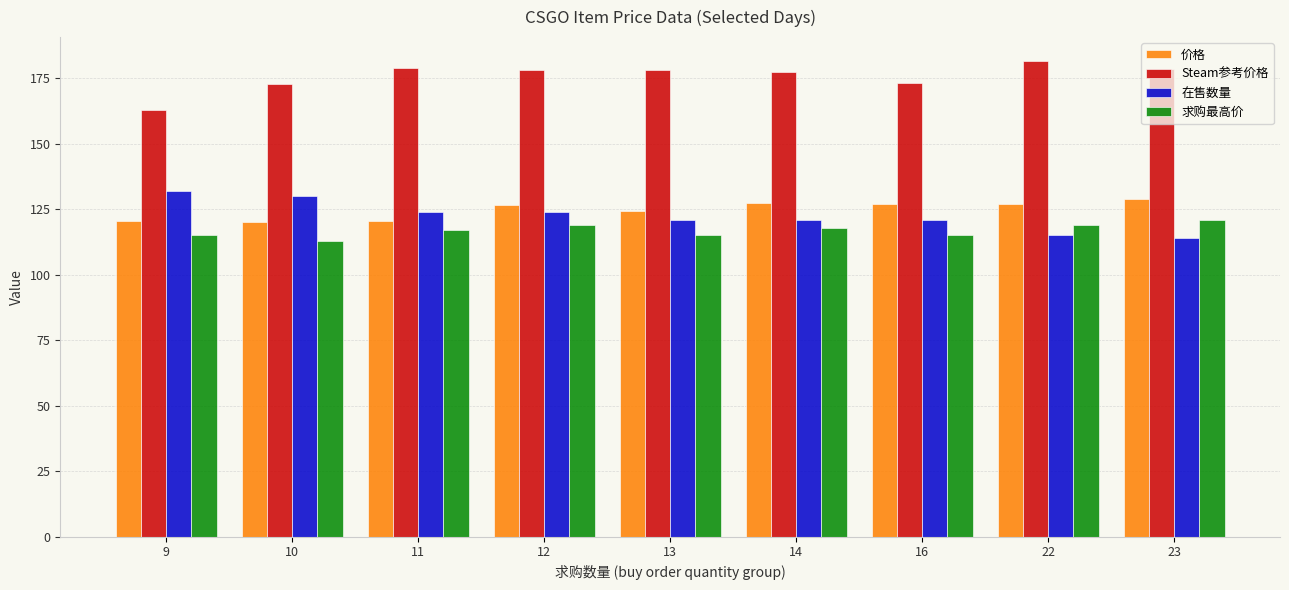

The 在售数量 series shows 176.2 at 10. True or false?

False